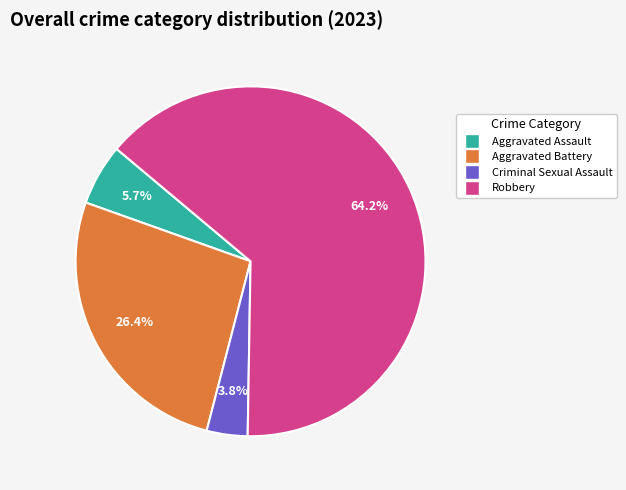

Between Robbery and Criminal Sexual Assault, which is larger?

Robbery